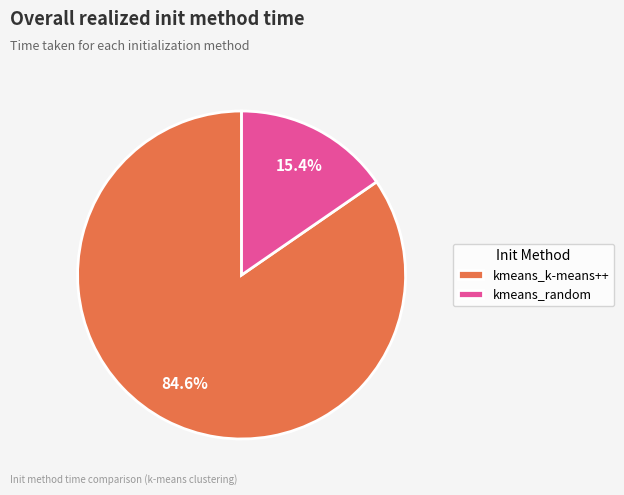

How much of the chart is everything except kmeans_k-means++?

15.4%